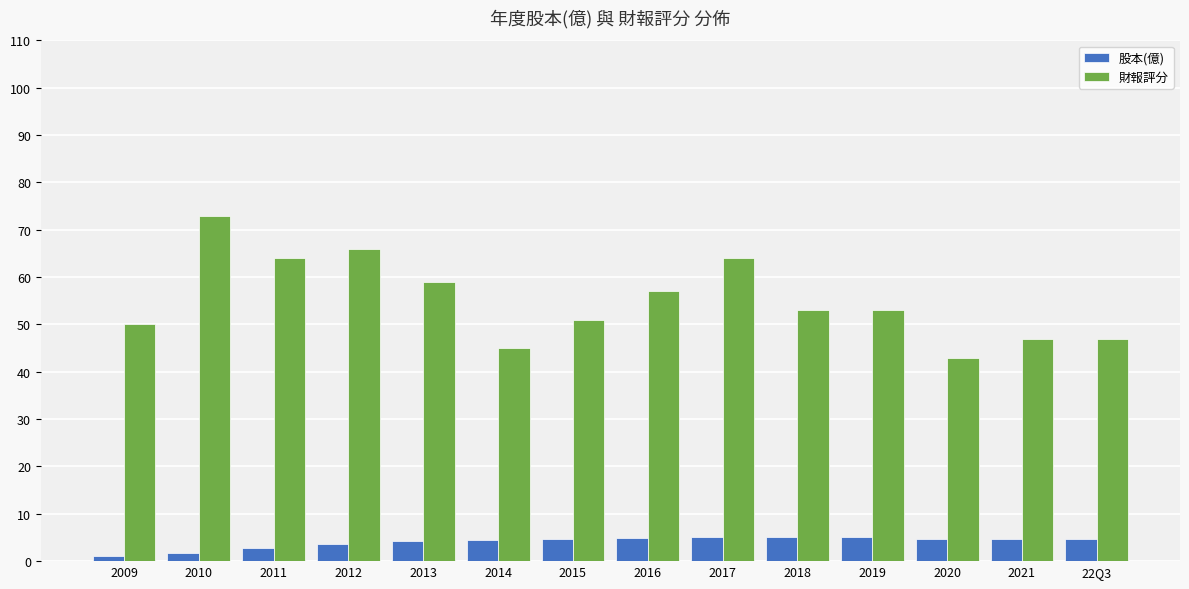

Rank the series by their average value, from lowest to highest.

股本(億), 財報評分